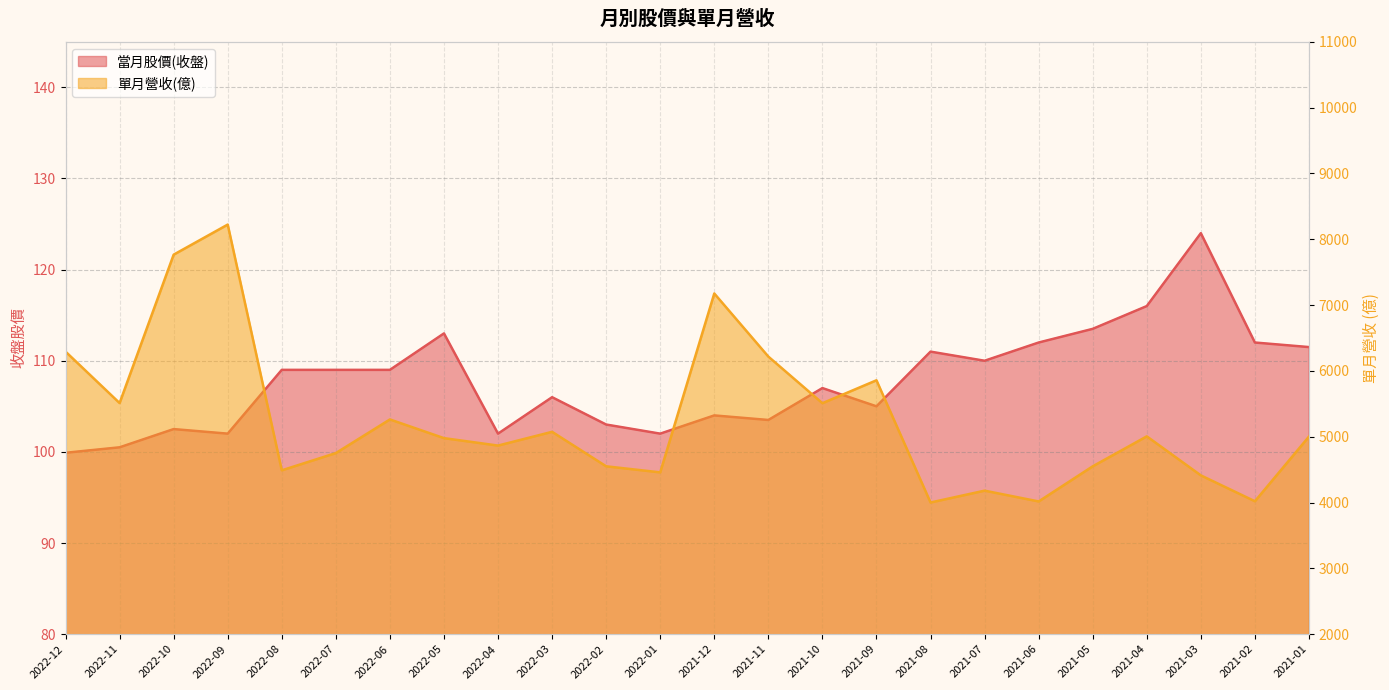

What is the value of the 單月營收(億) point at the 18th from the left?

4180.0